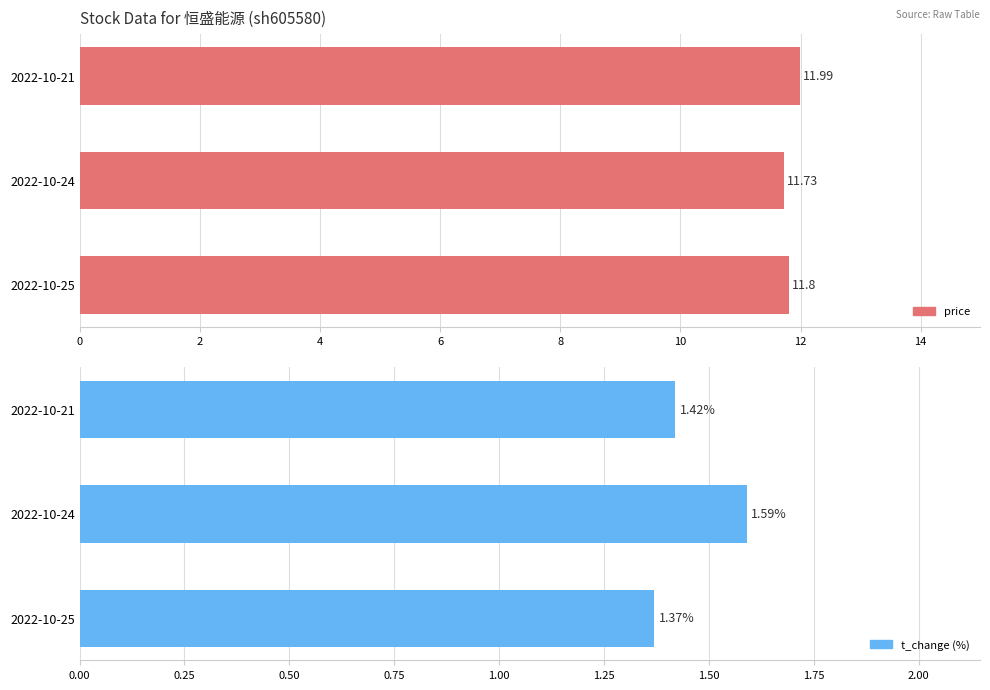

What are all the series names shown in the legend?

price, t_change